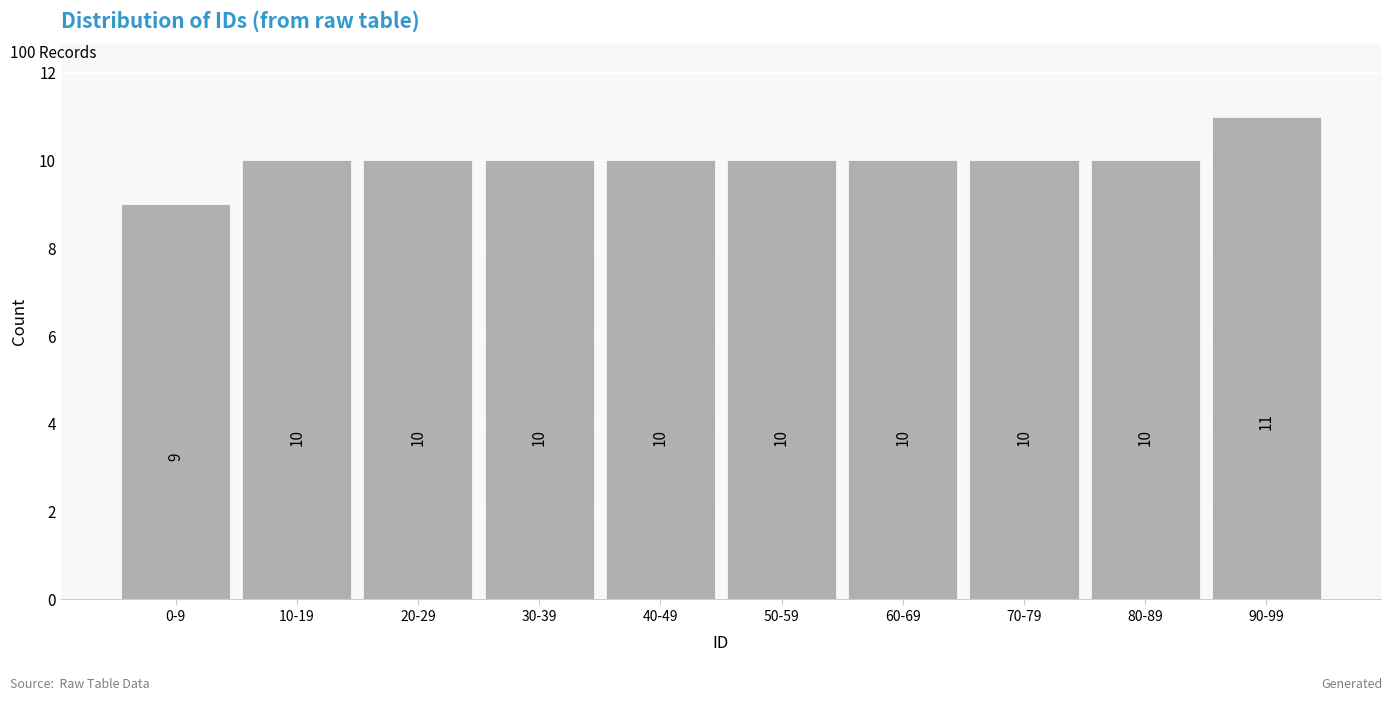

Reading left to right, what are all the values shown in this chart?

0-9=9	10-19=10	20-29=10	30-39=10	40-49=10	50-59=10	60-69=10	70-79=10	80-89=10	90-99=11